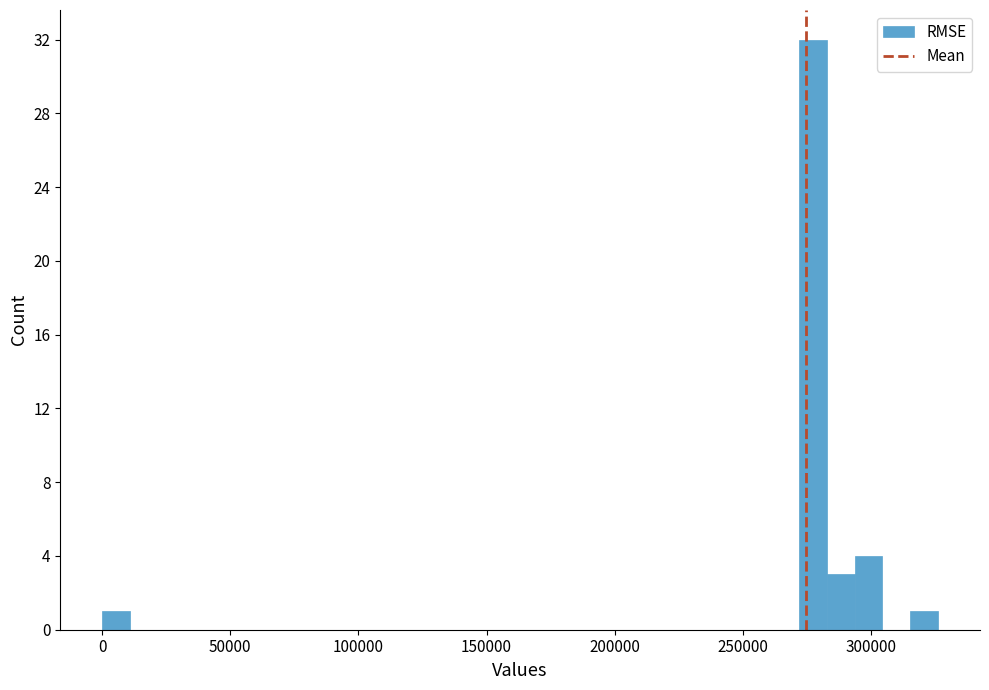

Read against the x-axis, roughly where is the centre of the tallest bar?

275000